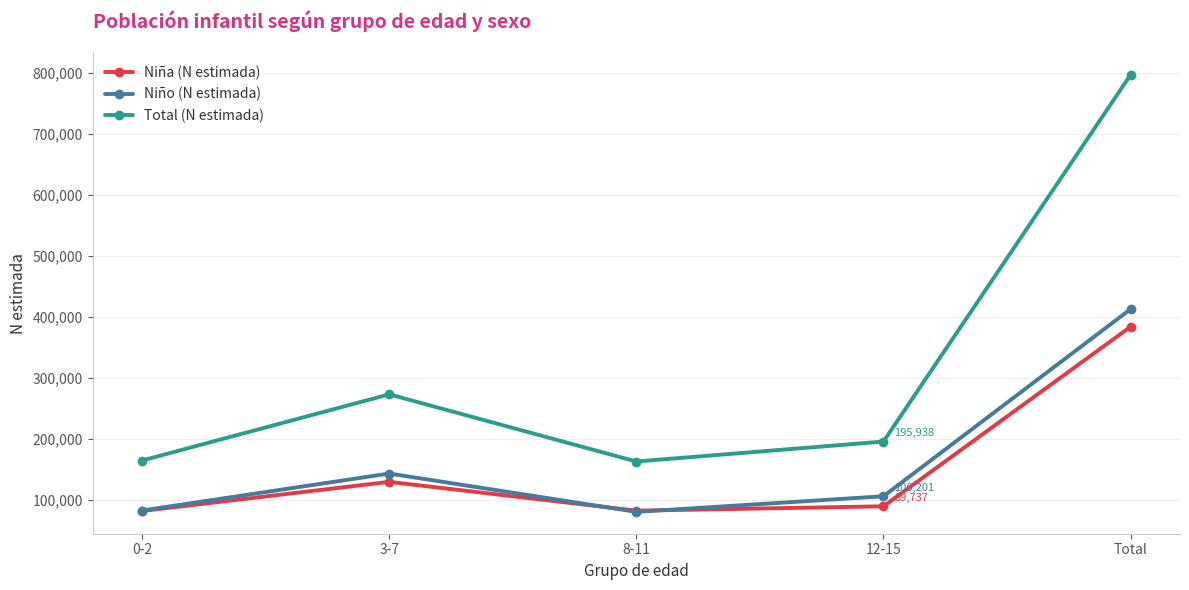

What is the smallest value displayed?

80612